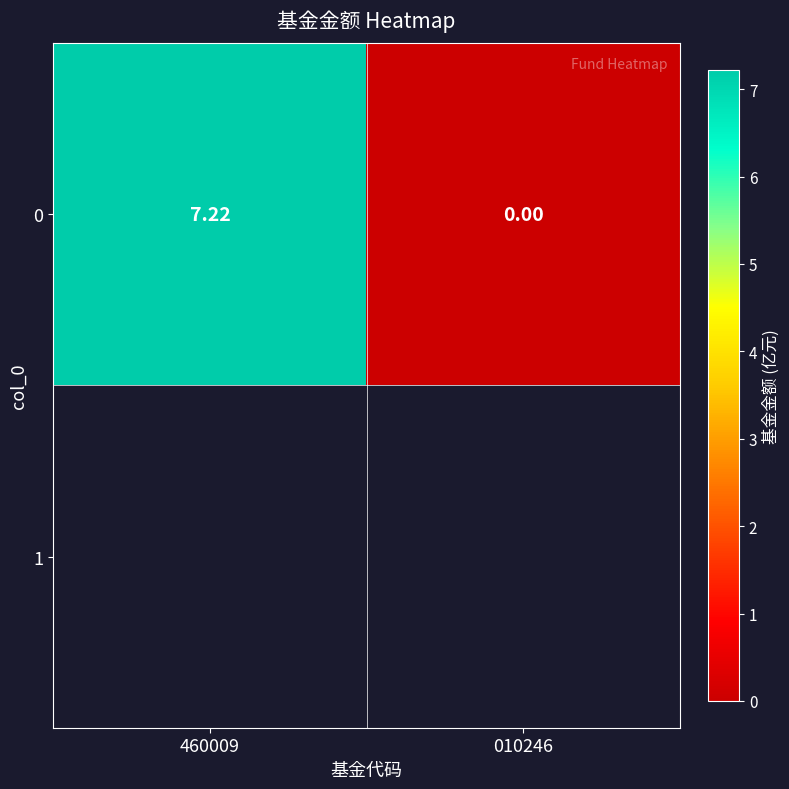

What is the sum of all values?

7.2